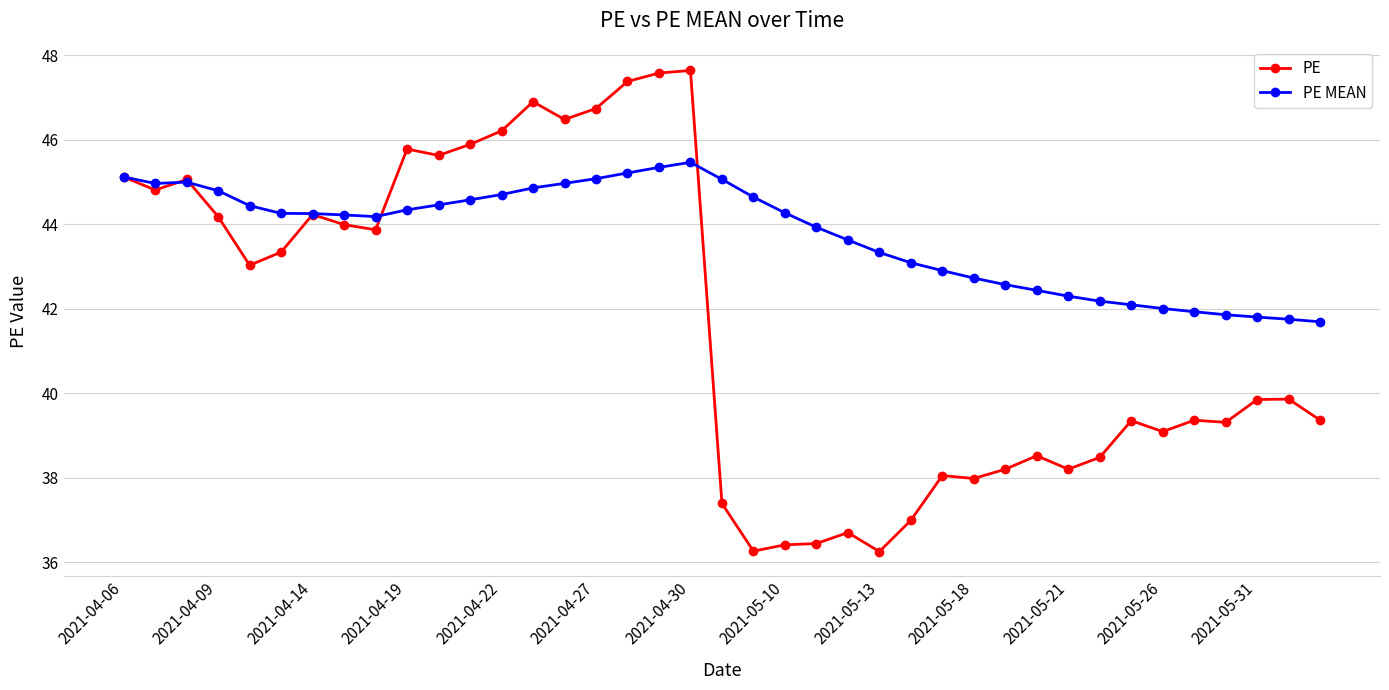

What is the highest value of the PE MEAN series?

45.5